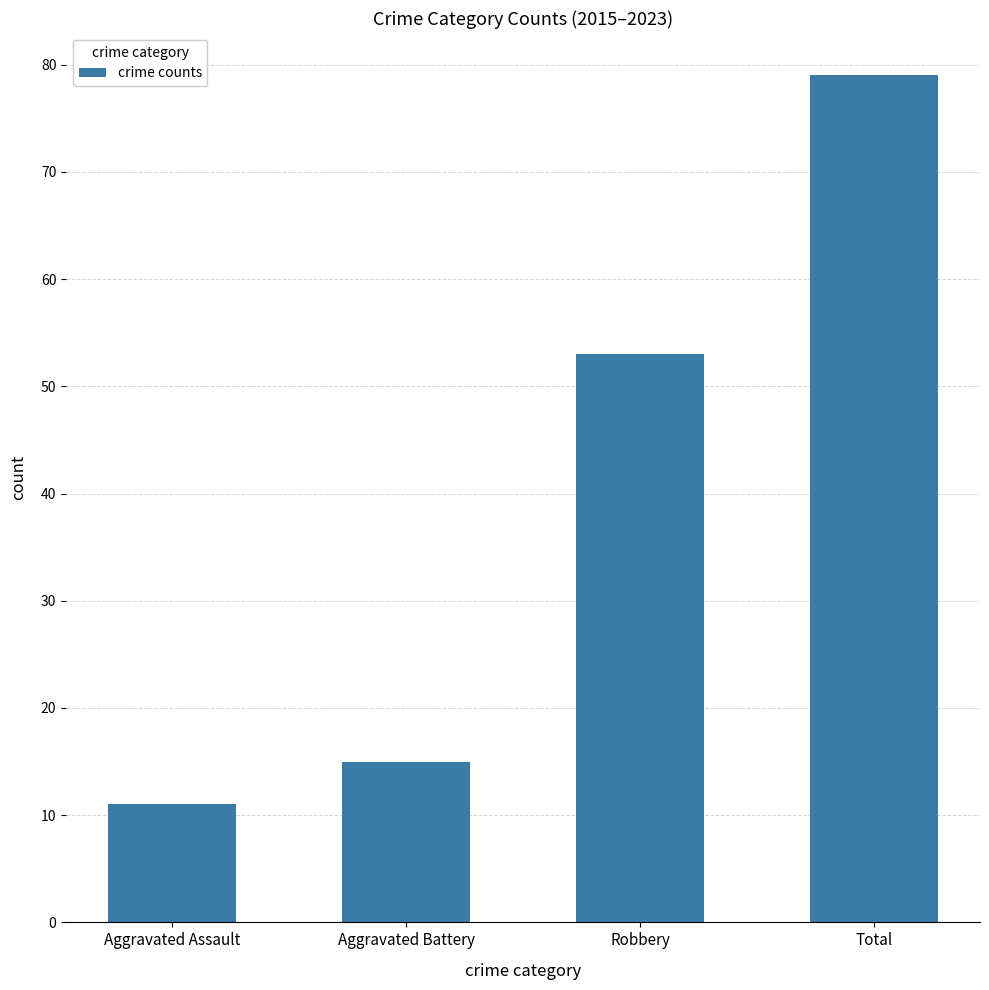

What is the value of the 3rd bar from the left?

53